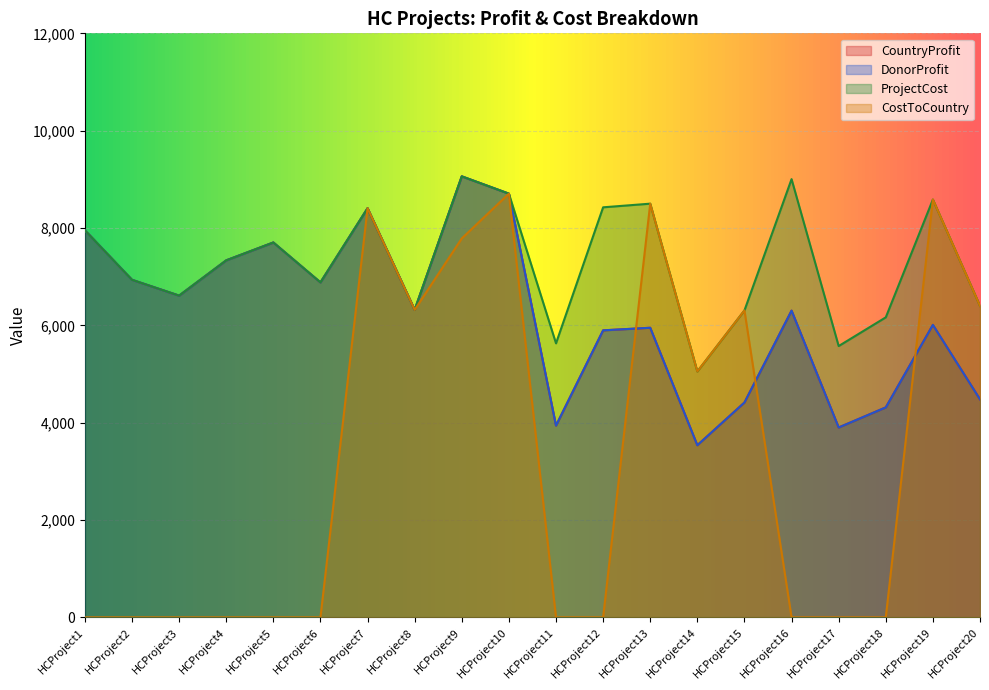

Between HCProject10 and HCProject19, which is larger?

HCProject10